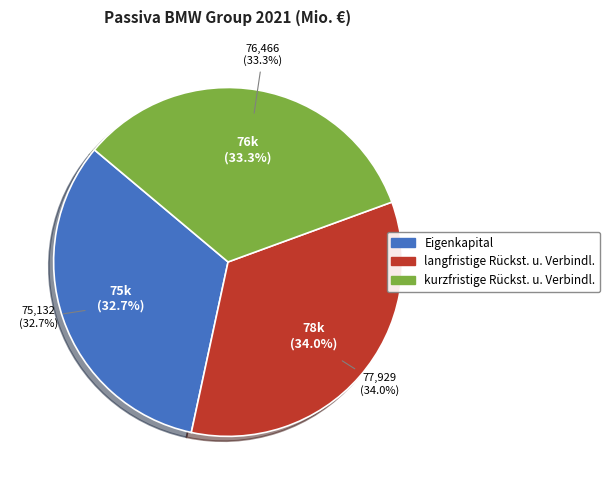

What percentage do langfristige Rückstellungen und Verbindlichkeiten and Eigenkapital together represent?

66.7%